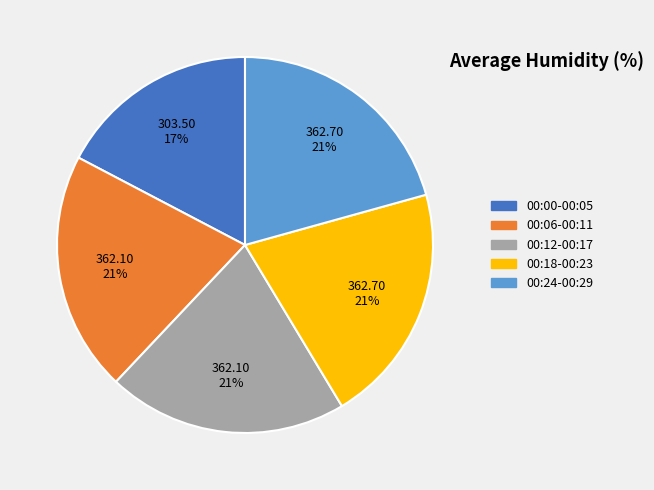

Is there any slice that represents more than half of the pie?

No